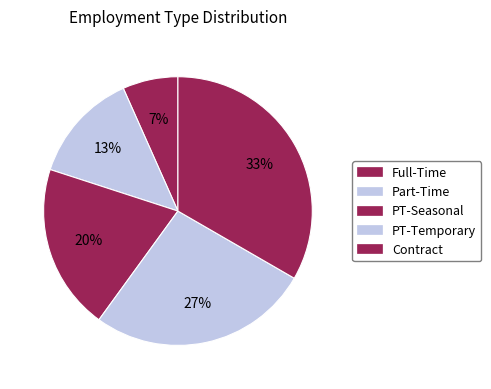

Count the number of slices in the pie.

5